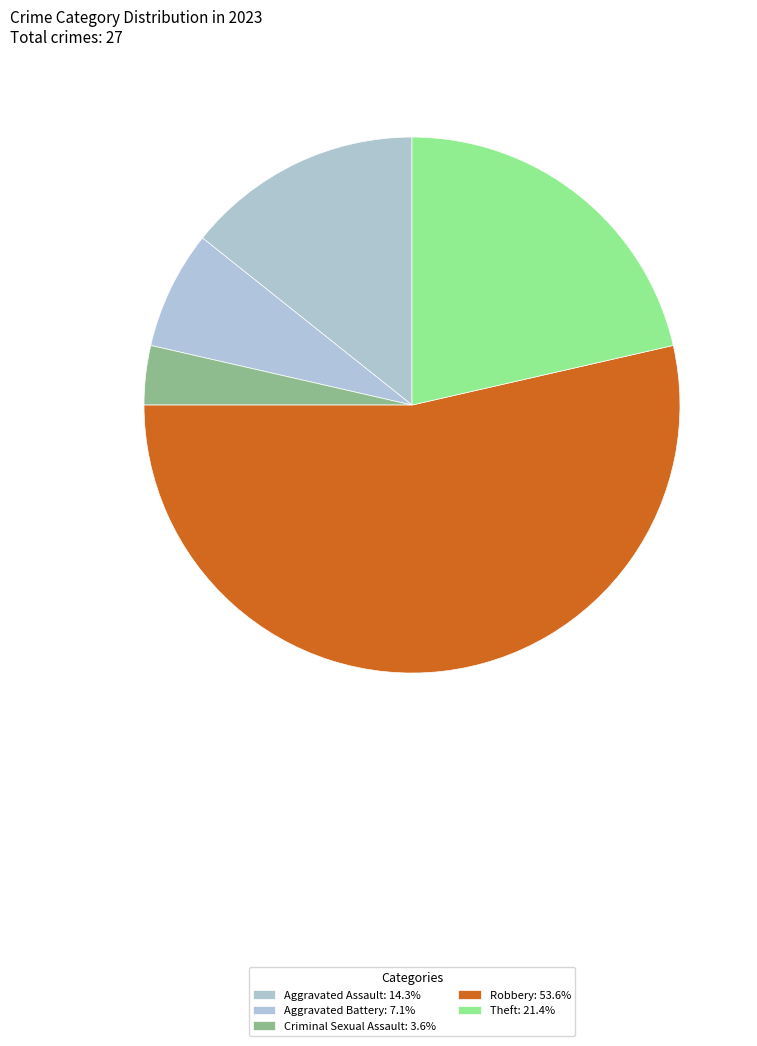

Count the number of slices in the pie.

5